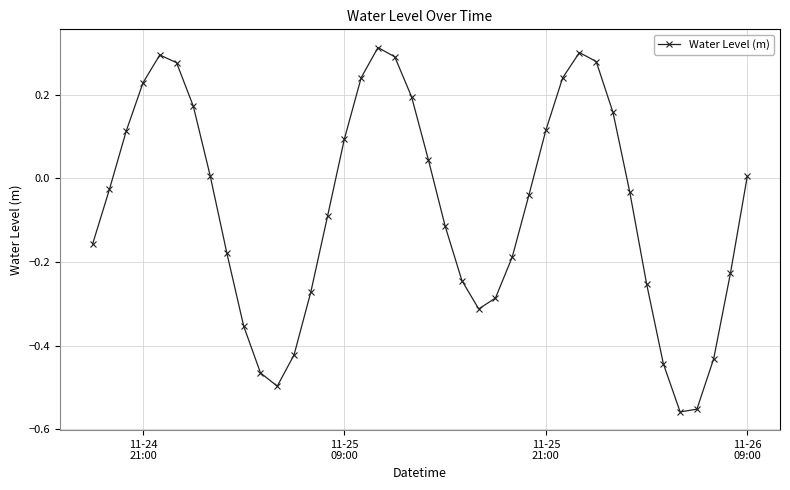

How many values exceed 0?

18